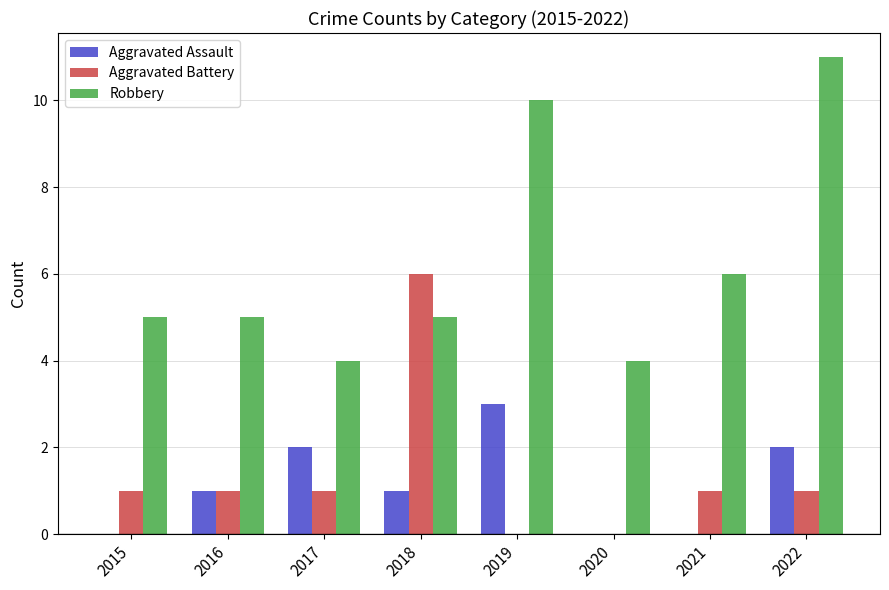

At which label does Robbery reach its peak?

2022